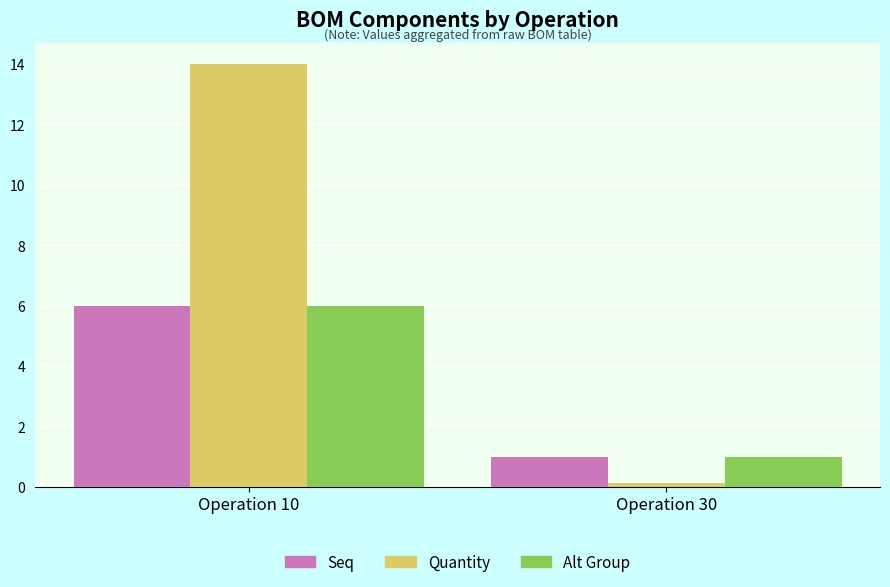

Is the value of Seq at Operation 30 greater than the value of Quantity at Operation 30?

Yes